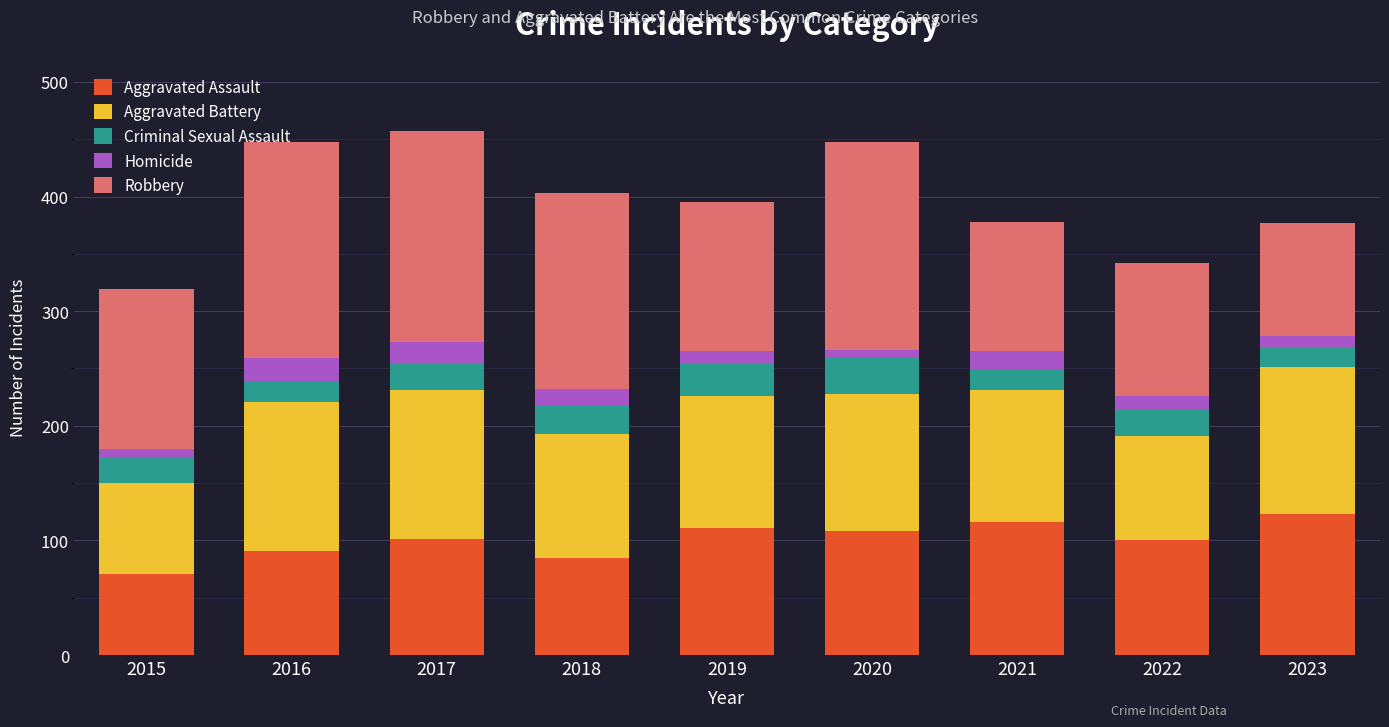

What is the minimum value for Aggravated Assault?

71